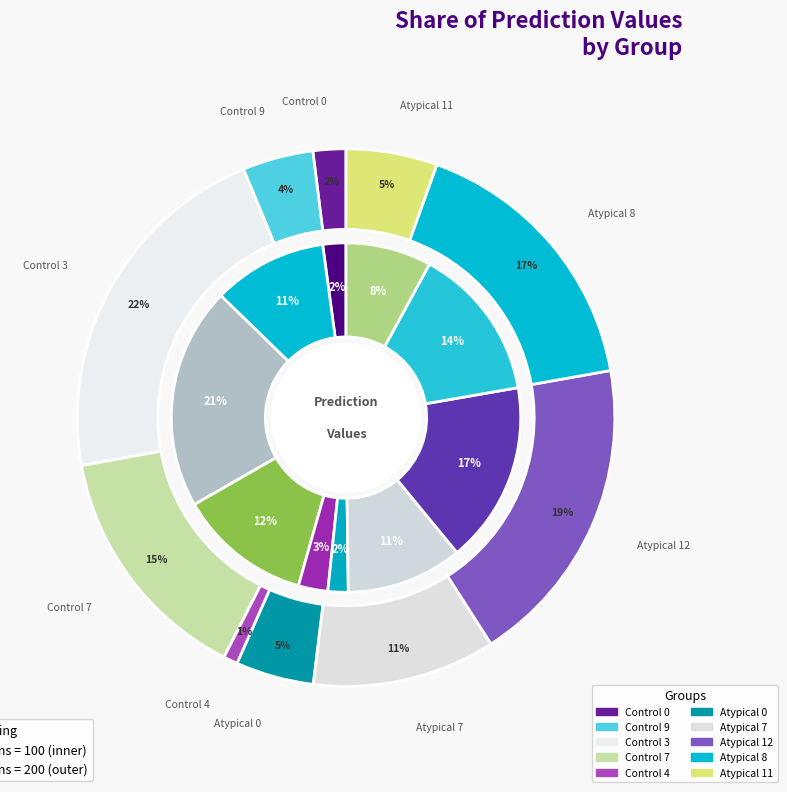

Is it true that Control 4 is 3% of the pie?

True